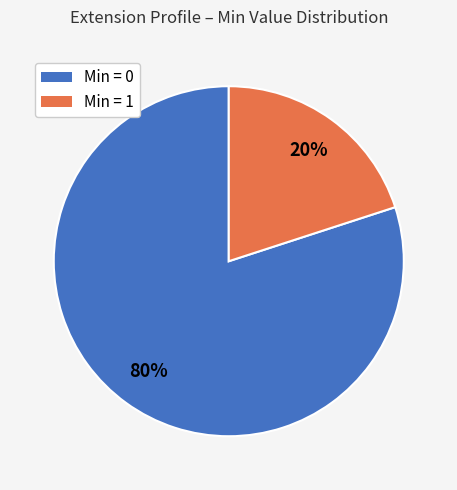

True or false: Min = 1 accounts for 31% of the total.

False